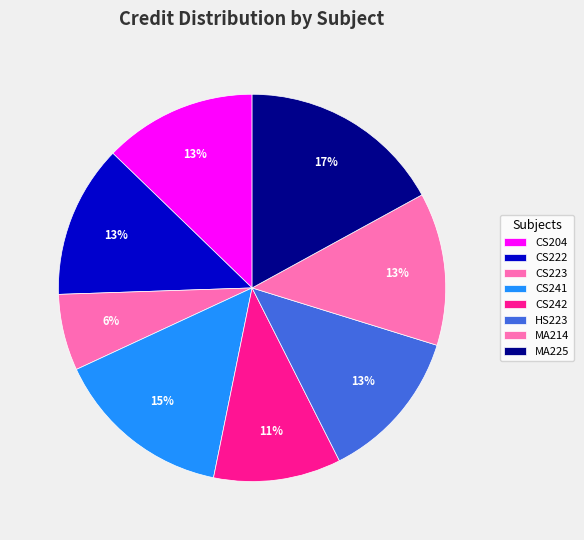

Rank the categories by value from lowest to highest.

CS223, CS242, CS204, CS222, HS223, MA214, CS241, MA225